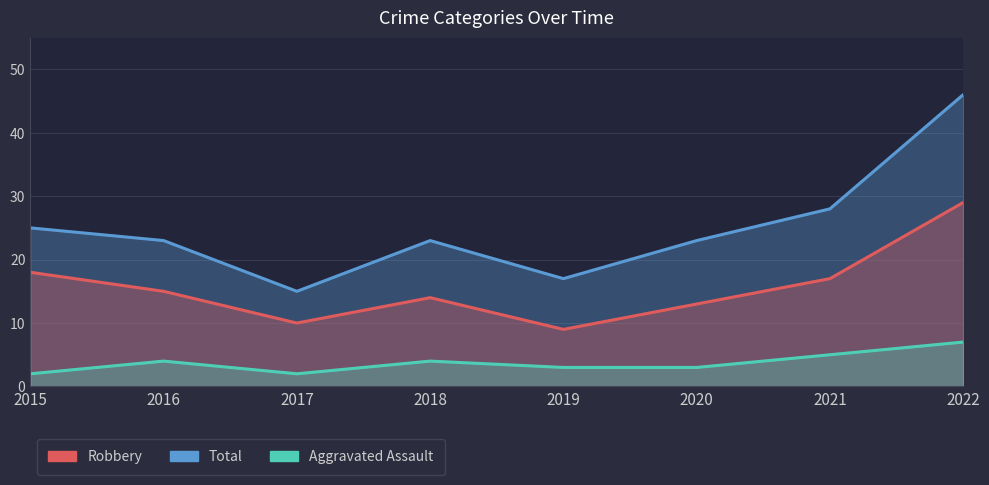

The Aggravated Assault series shows 1 at 2017. True or false?

False